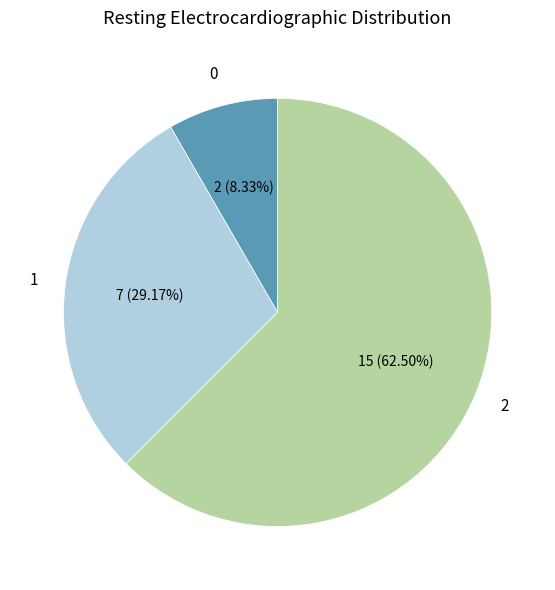

Does any single category account for the majority?

Yes